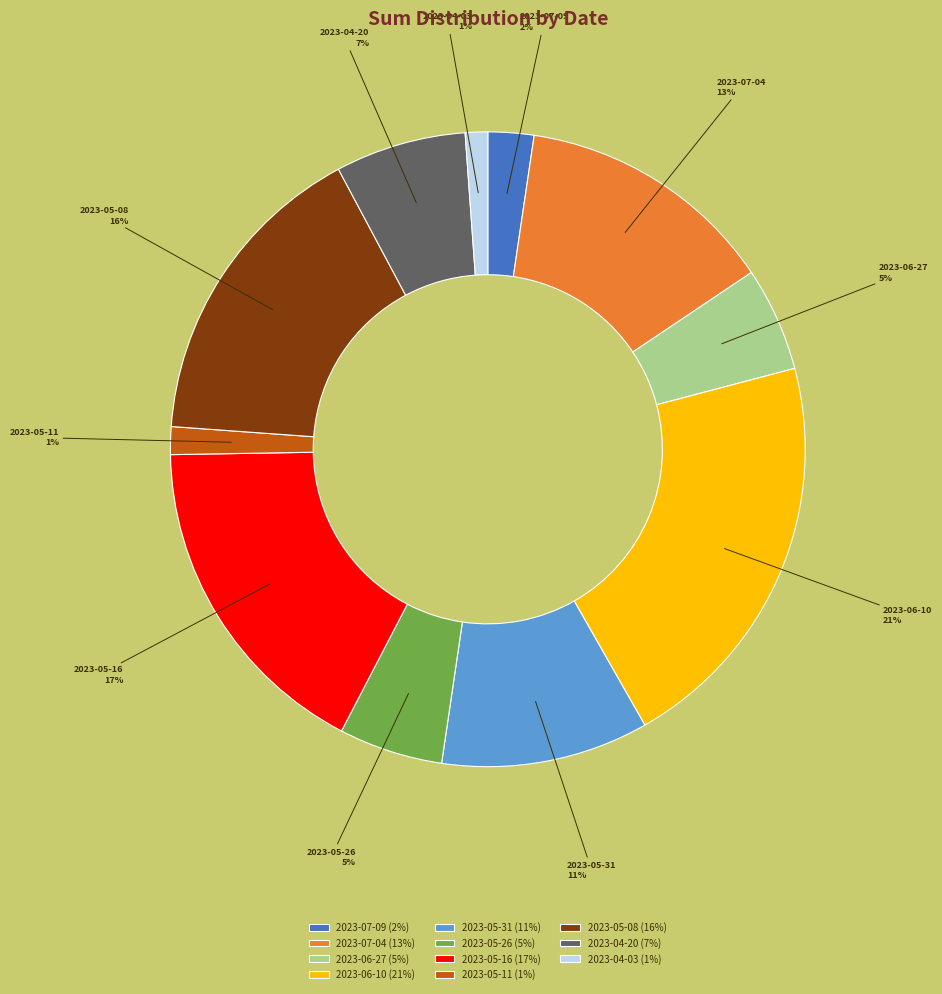

Between 2023-06-27 and 2023-05-31, which is larger?

2023-05-31